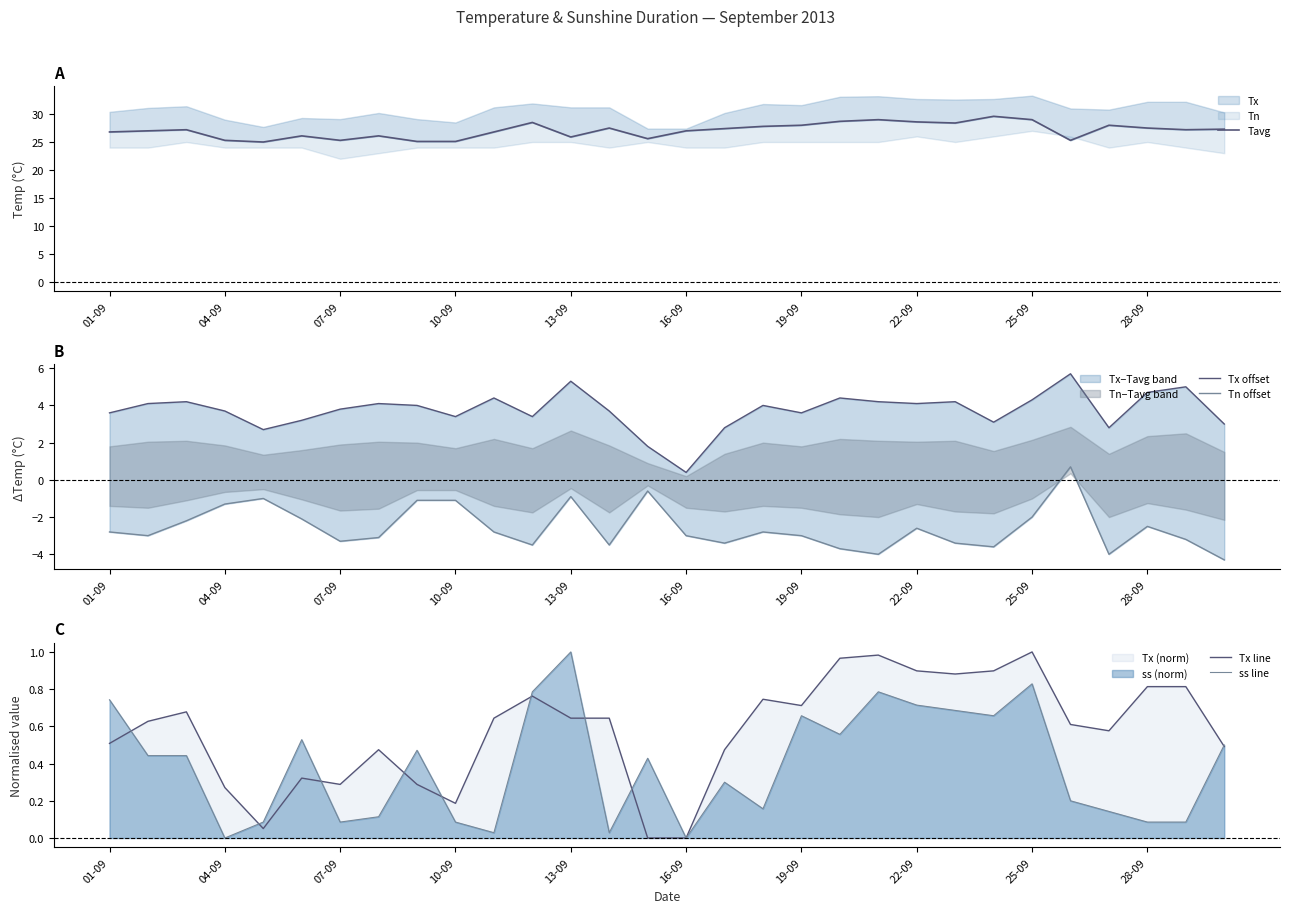

The ss line series shows 1.0 at 22-09. True or false?

False